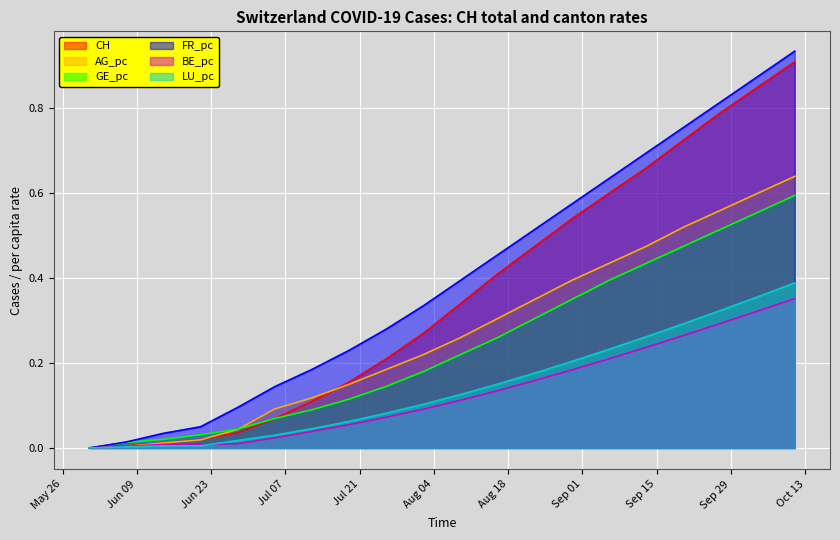

What position from the right is 2020-10-04?

2